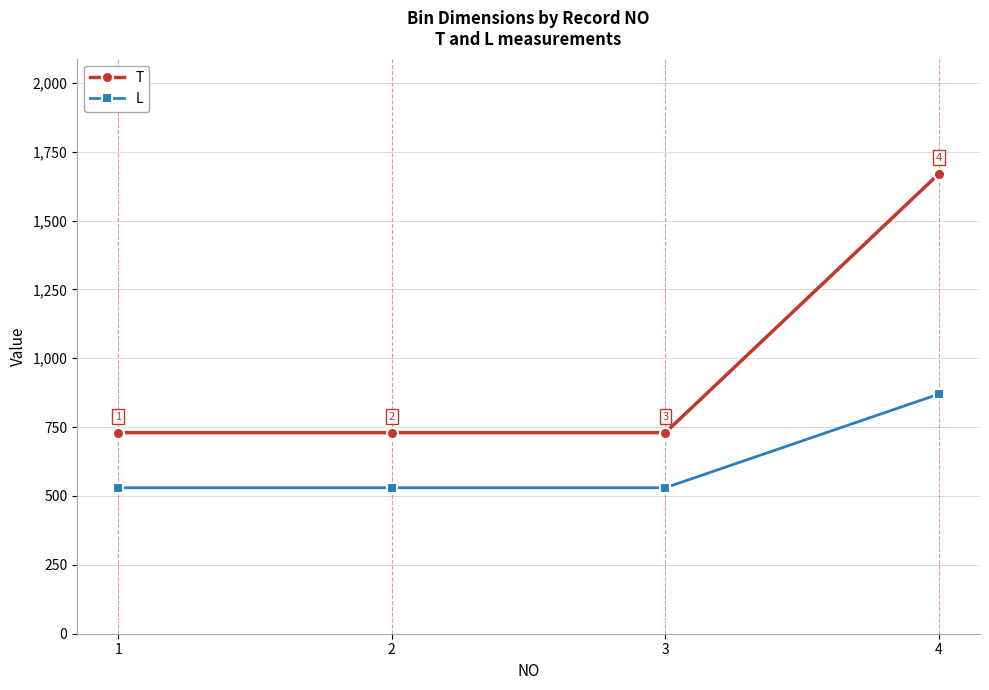

What is the sum of all T values?

3860